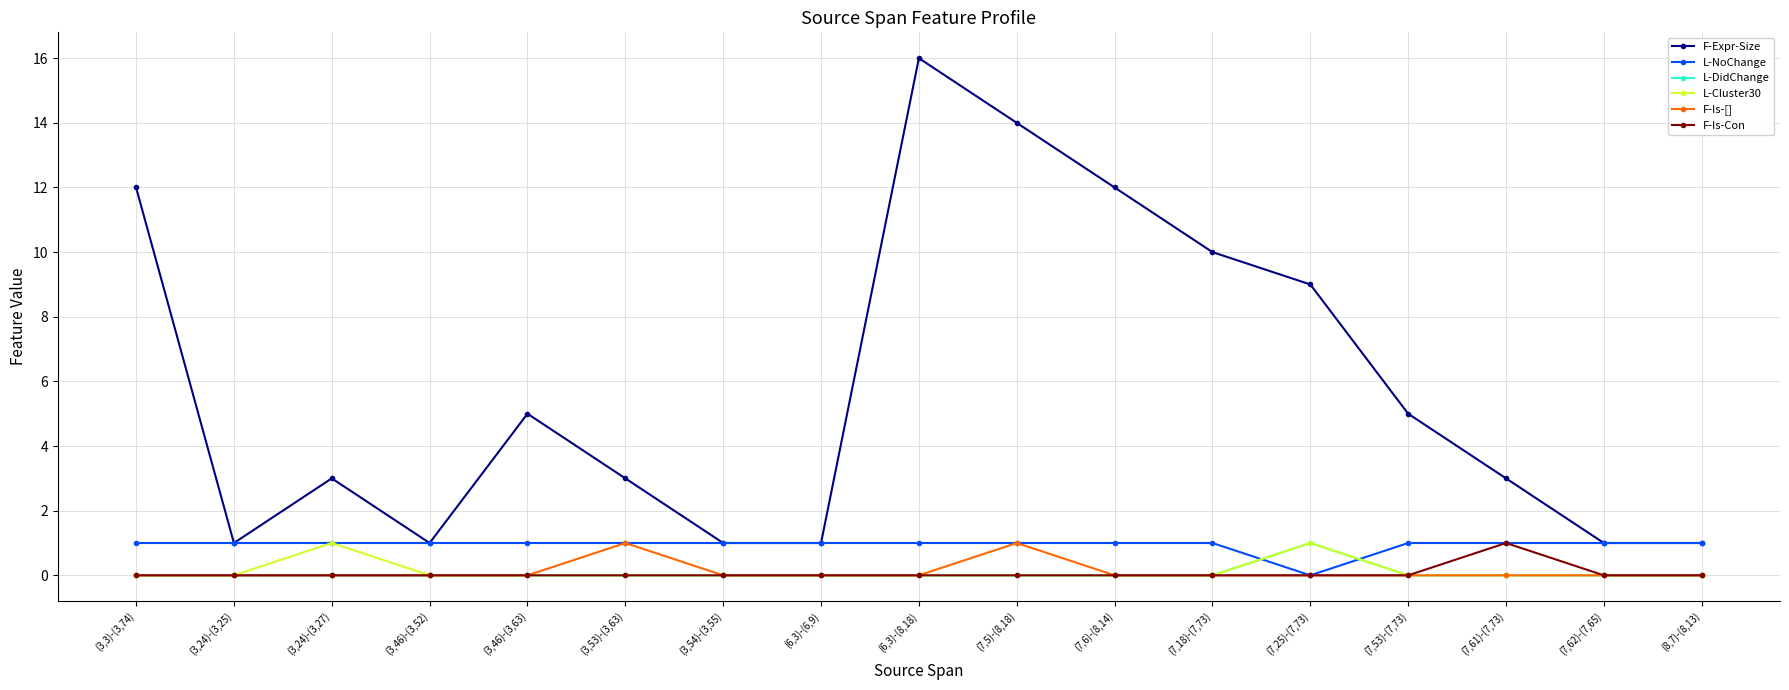

Does the chart have visible grid lines?

Yes